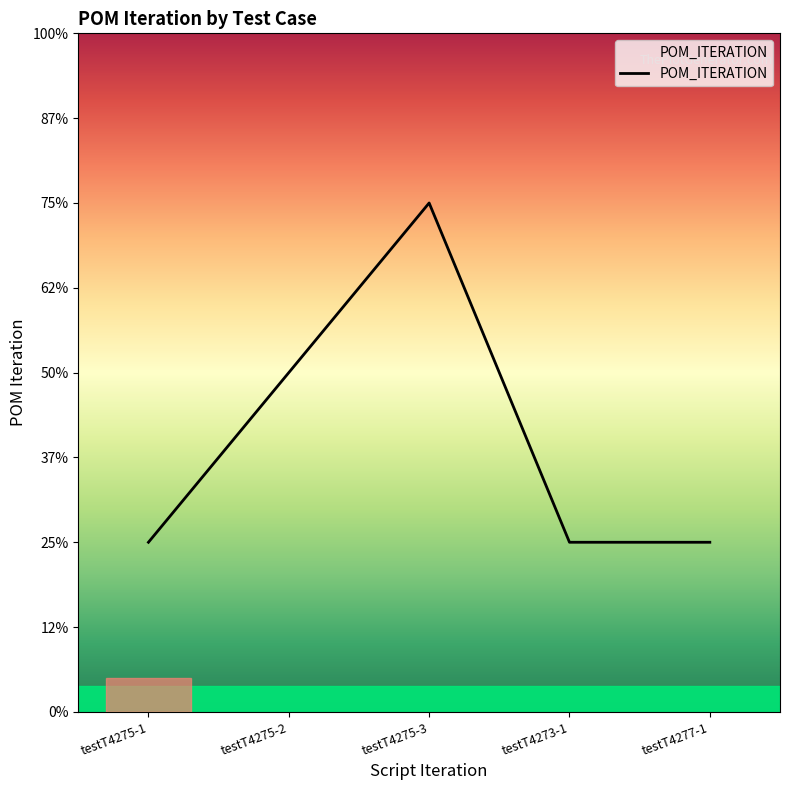

Where is the first local maximum?

testT4275-3